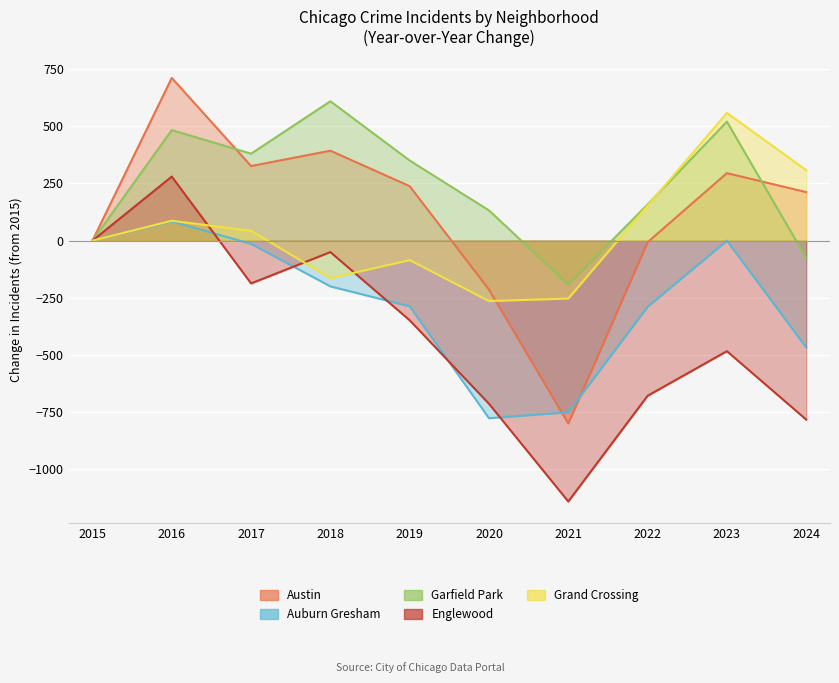

True or false: Grand Crossing and Englewood intersect in this chart.

True